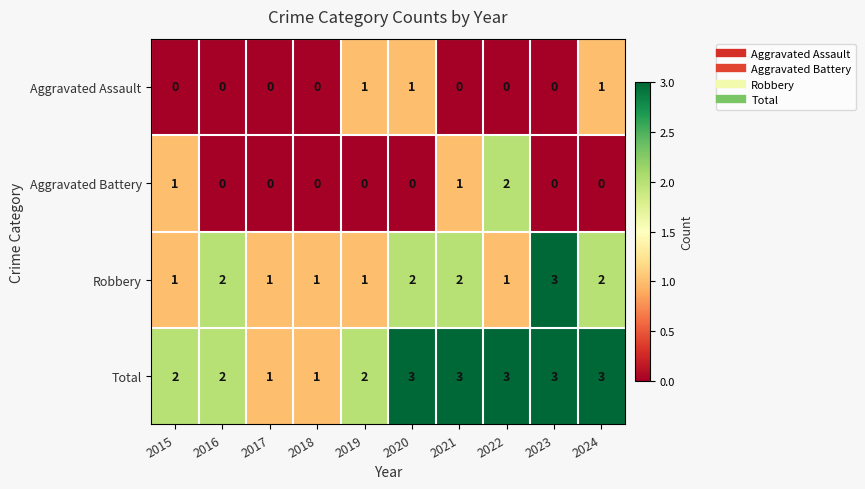

Which series has the largest total across all categories?

Total